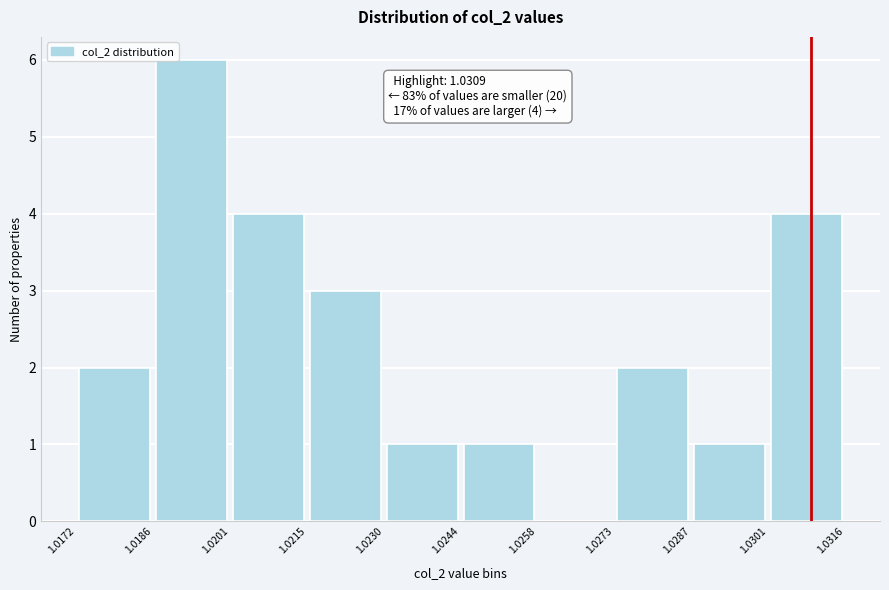

Which range on the x-axis has the tallest bar?

1.0186 to 1.0201